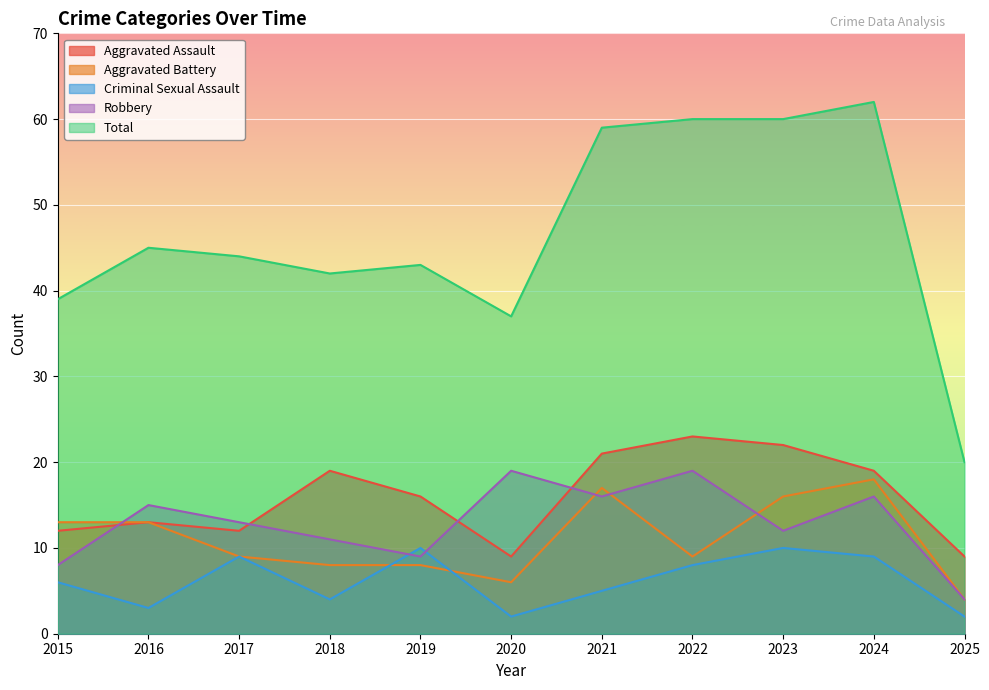

What is the difference between the maximum and second lowest values in the Total series?

25